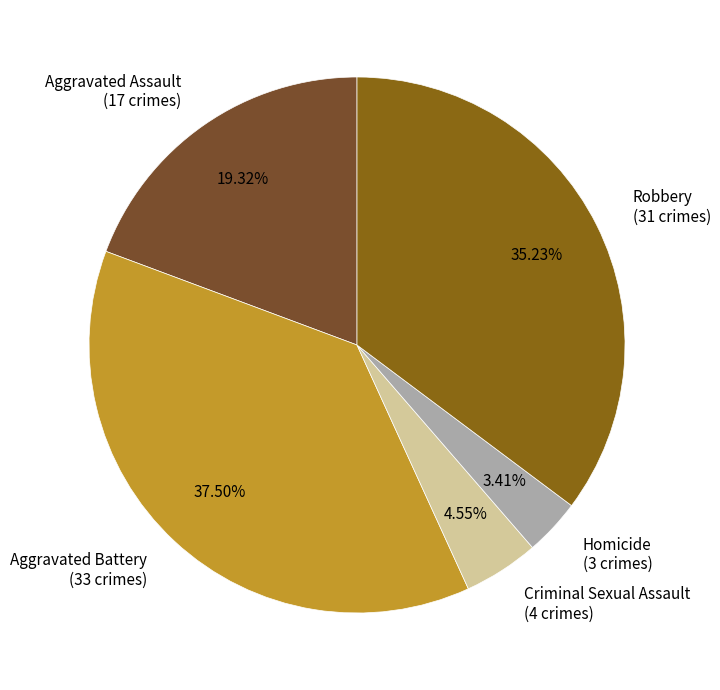

Does Robbery represent more than half of the total?

No